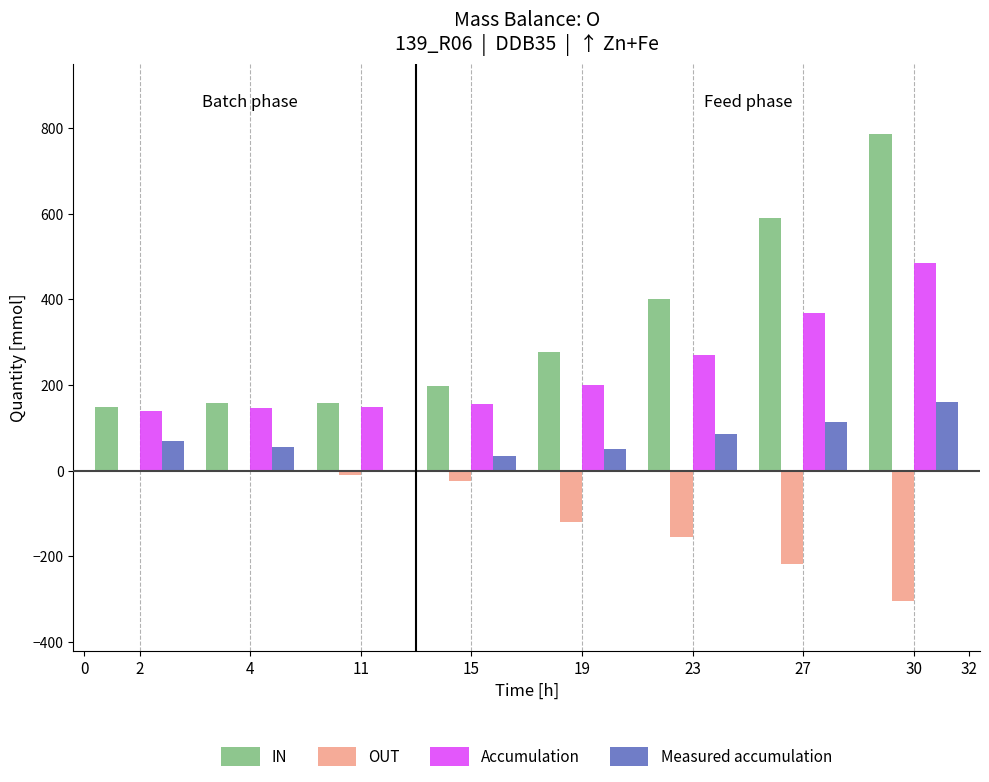

At which category does the chart reach its peak across all series?

30